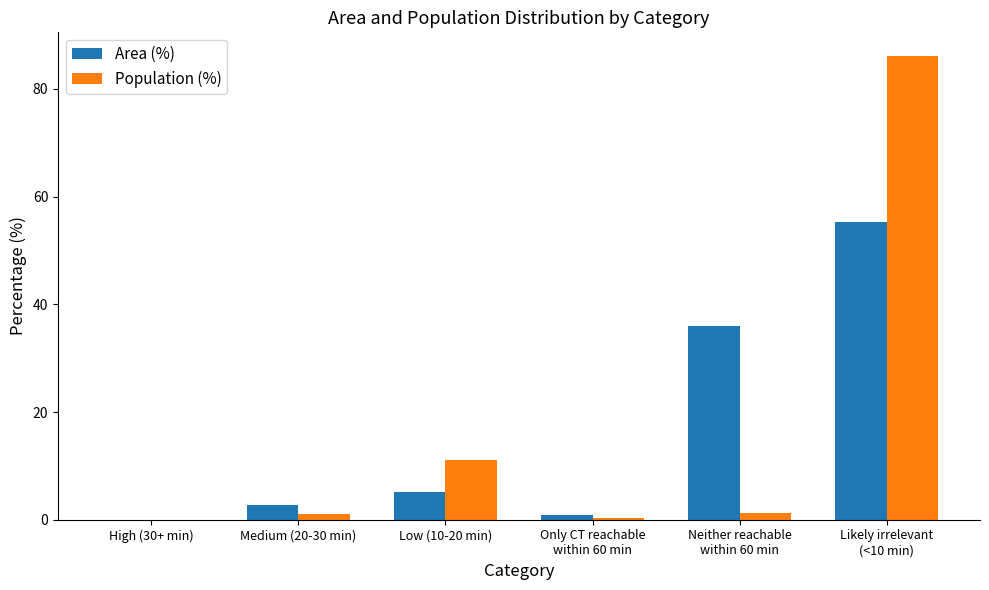

How many categories are shown in the chart?

6